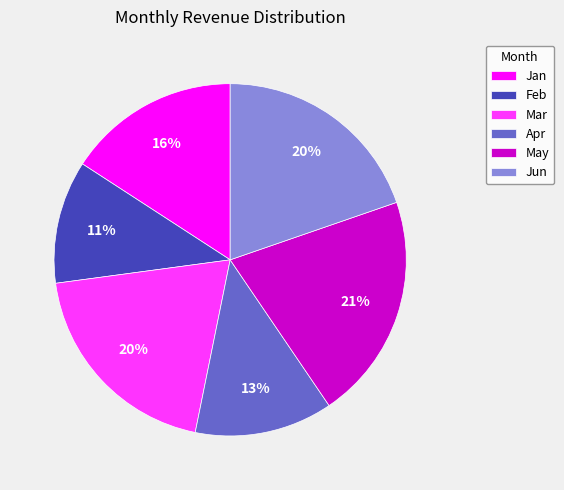

How many slices are in this pie chart?

6